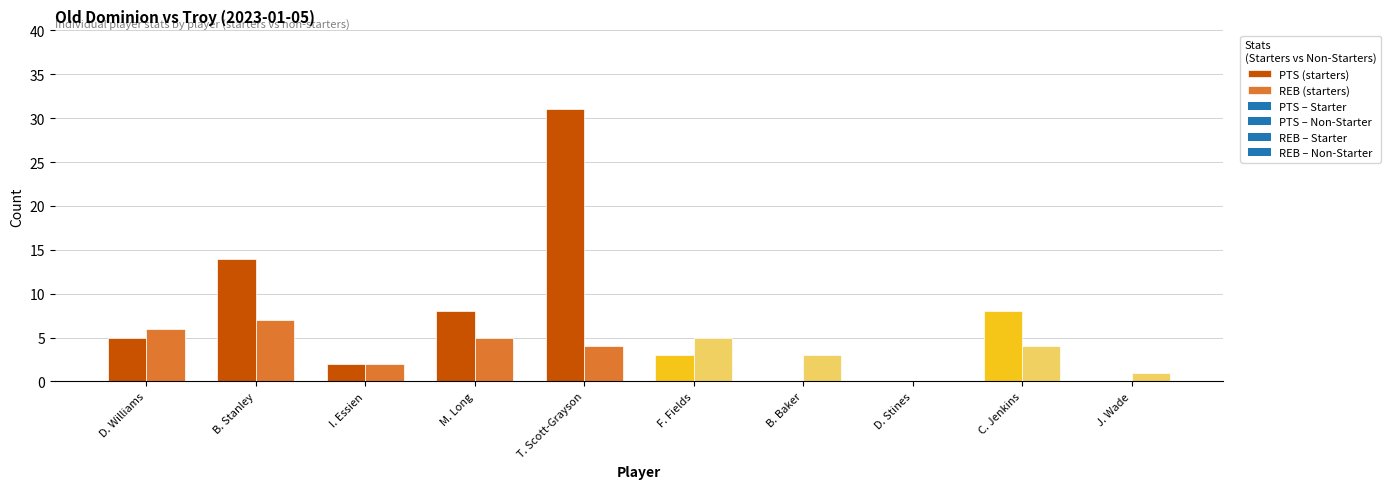

At which category is the sum across all series the highest?

T. Scott-Grayson